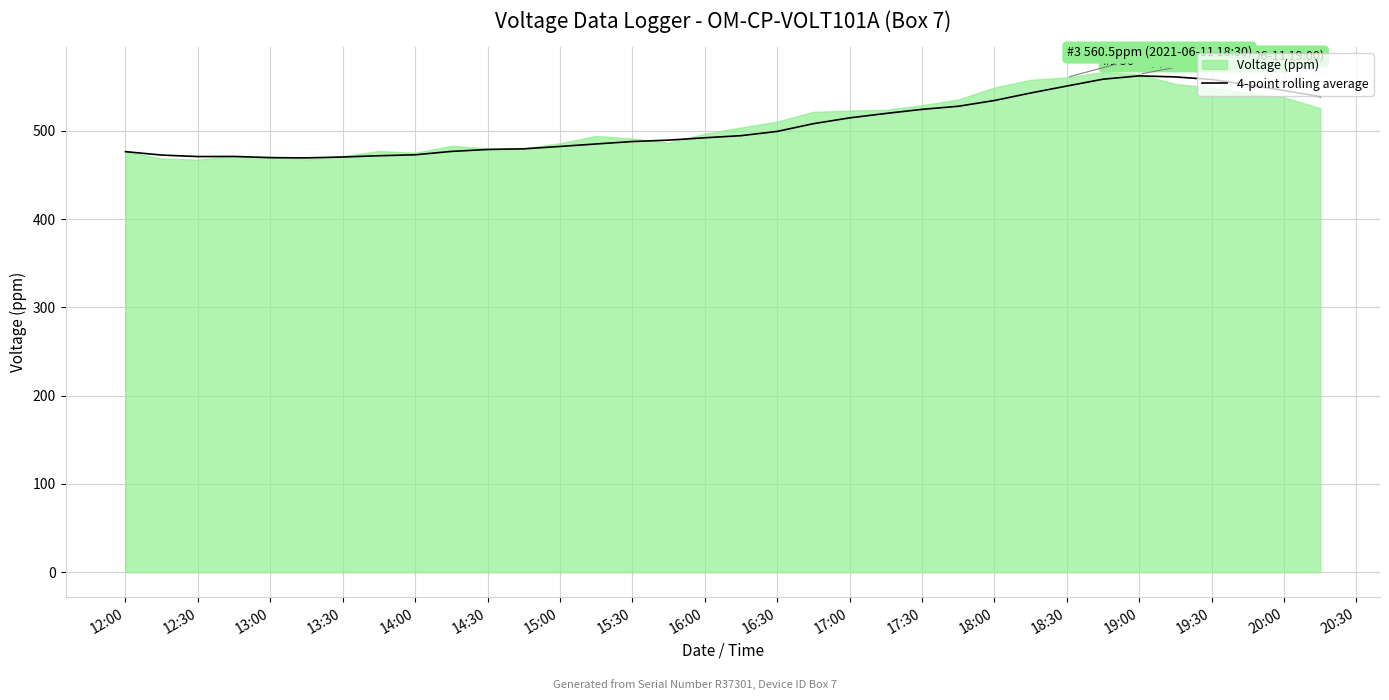

How many lines are shown in the chart?

1